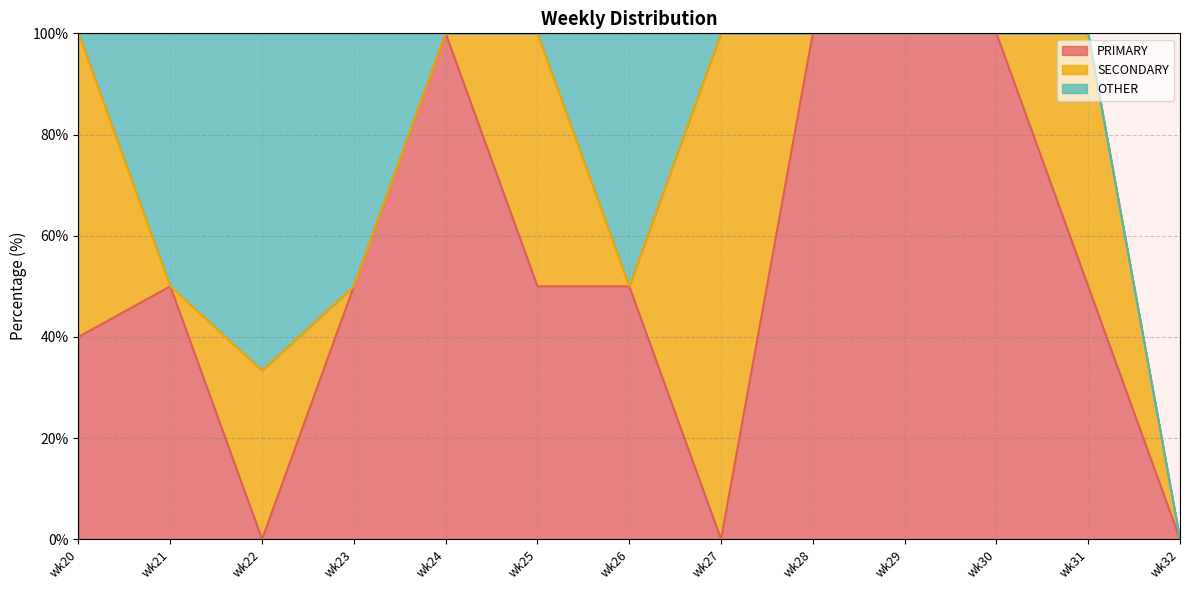

What is the total value across all series at wk20?

100.0